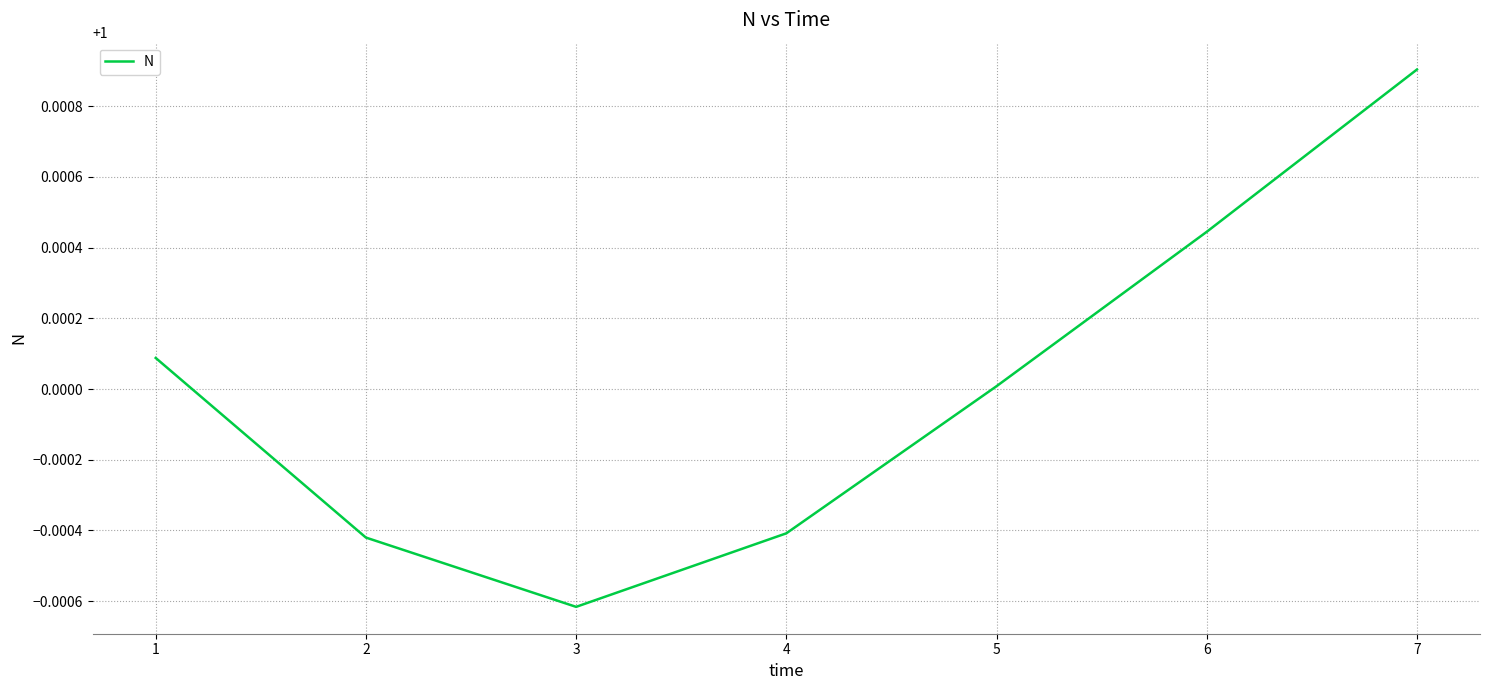

At which category does the data reach its first local valley?

3